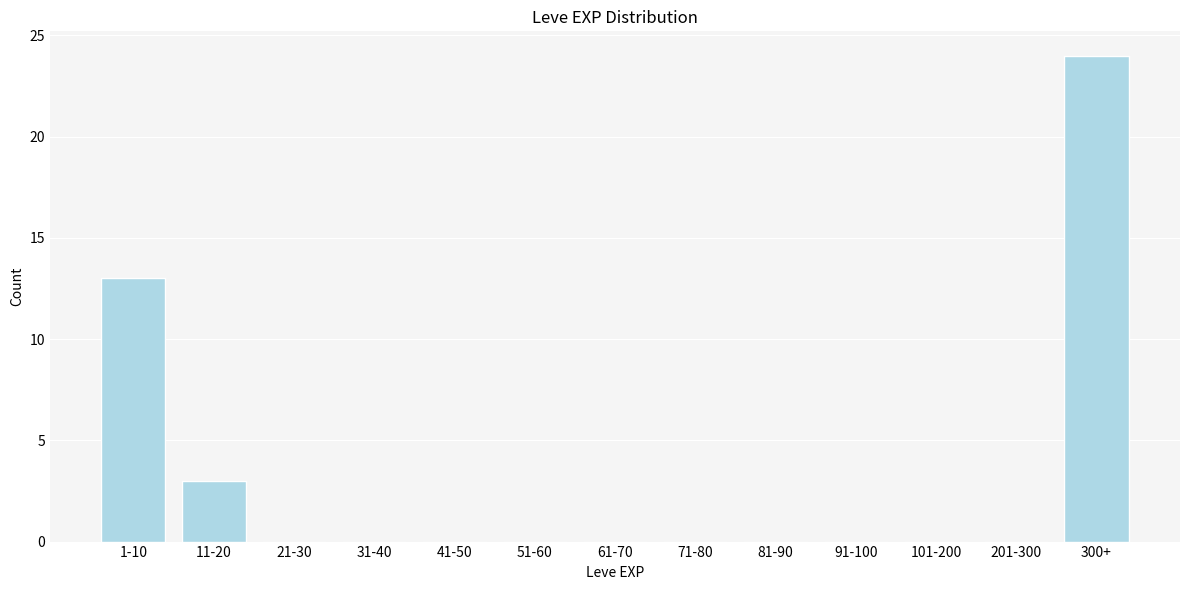

Reading left to right, list all the values displayed in this chart.

1-10=13	11-20=3	21-30=0	31-40=0	41-50=0	51-60=0	61-70=0	71-80=0	81-90=0	91-100=0	101-200=0	201-300=0	300+=24